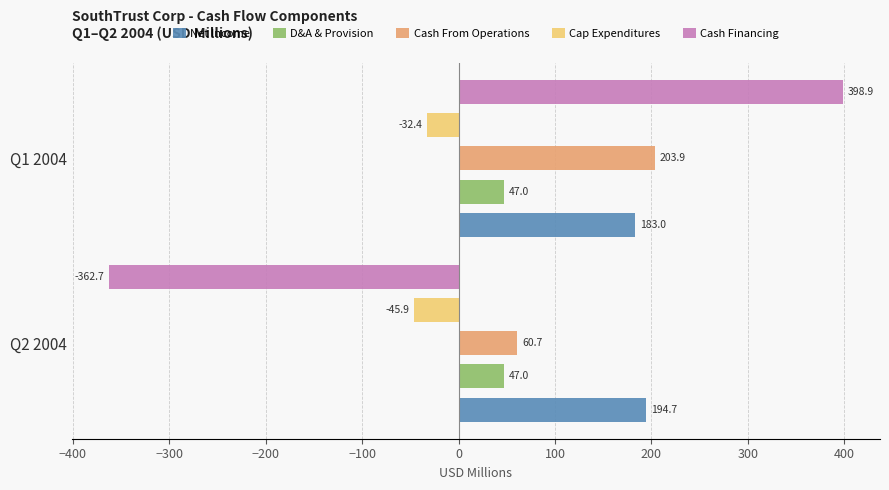

Is the value of Cash Financing at Q2 2004 greater than the value of Cap Expenditures at Q1 2004?

No